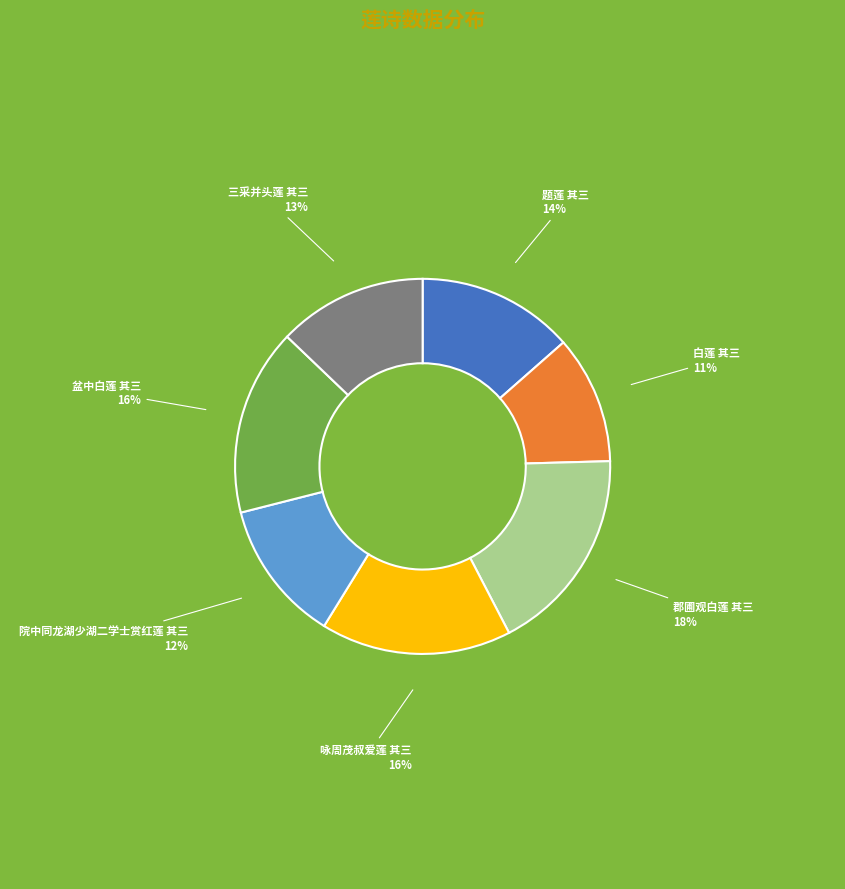

What percentage is the 郡圃观白莲 其三 slice, to the nearest percent?

18%